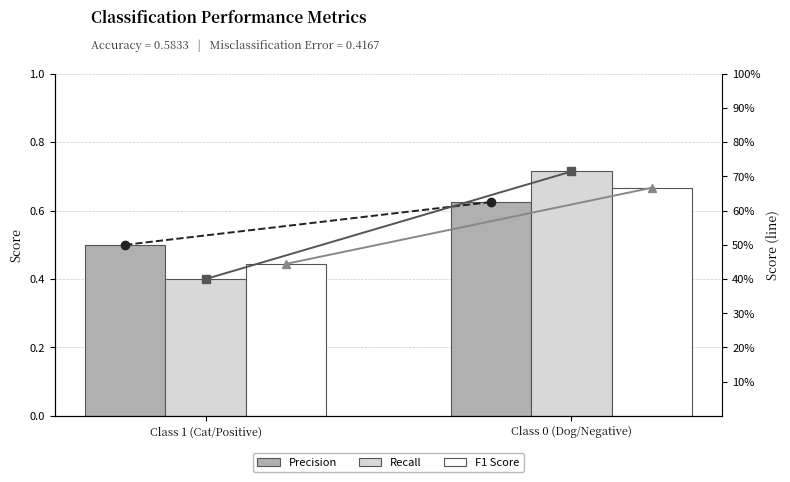

Are the bars horizontal?

No